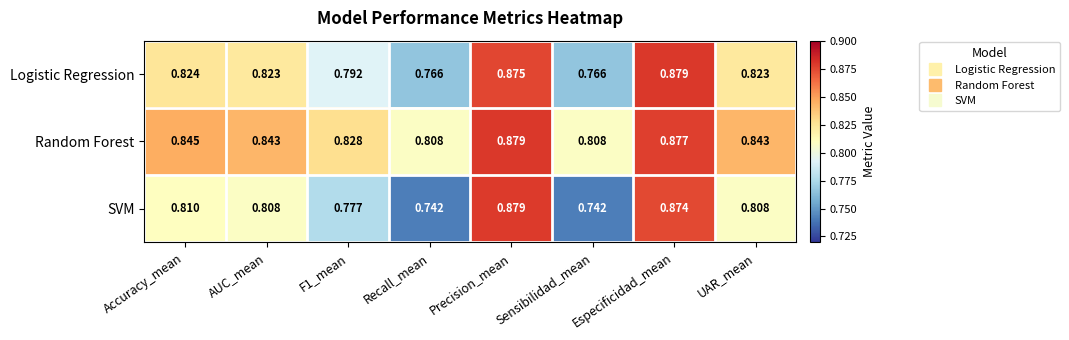

At which category is the sum across all series the highest?

Precision_mean